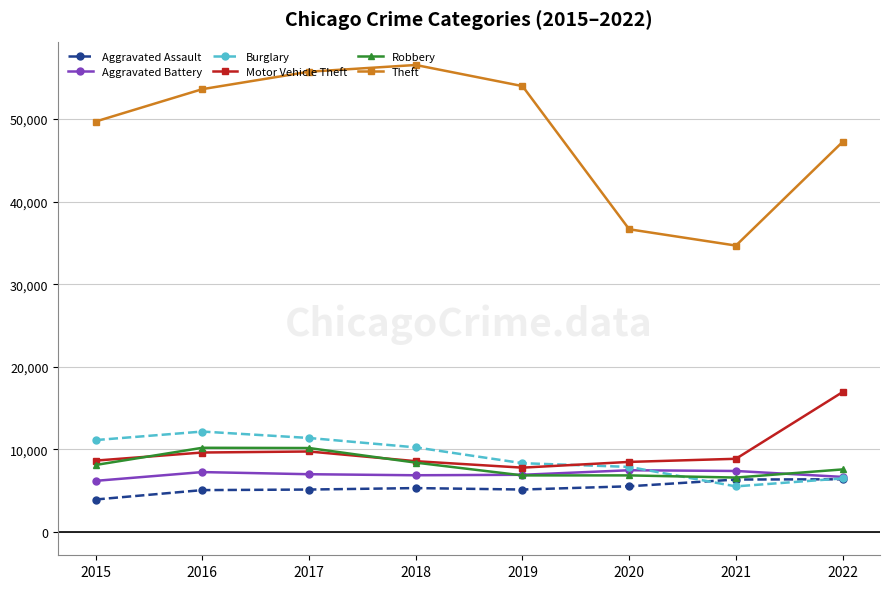

Where is the first local minimum for Motor Vehicle Theft?

2019